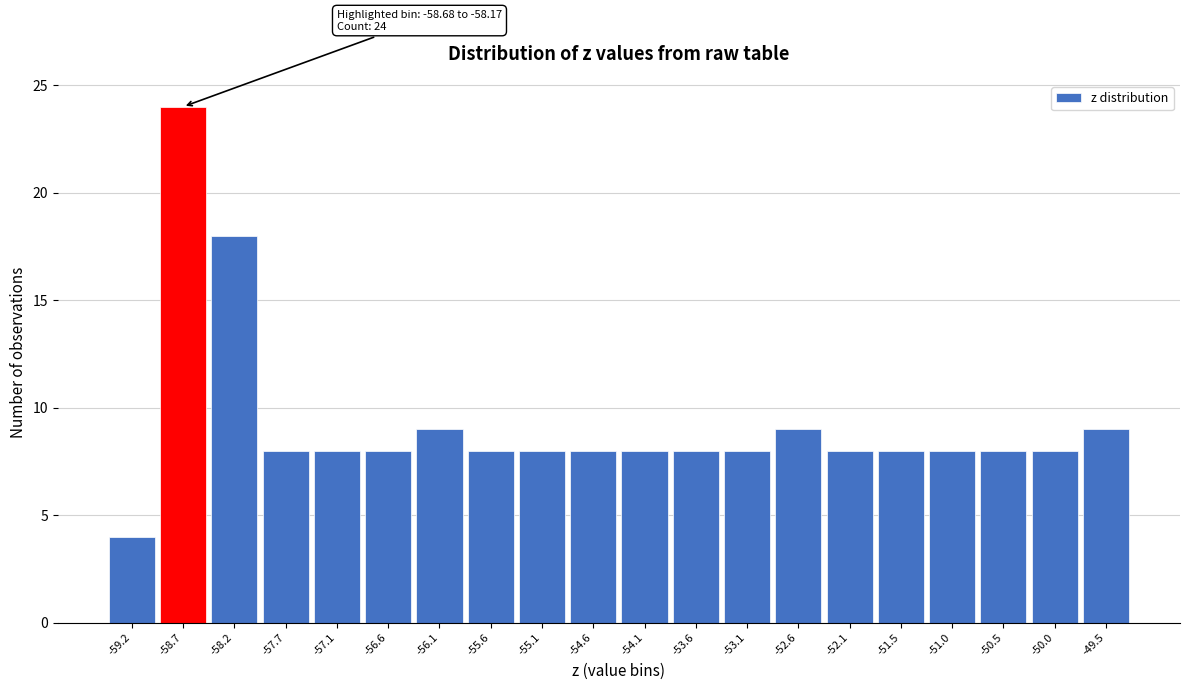

Reading left to right, list all the values displayed in this chart.

-59.2=4	-58.7=24	-58.2=18	-57.7=8	-57.1=8	-56.6=8	-56.1=9	-55.6=8	-55.1=8	-54.6=8	-54.1=8	-53.6=8	-53.1=8	-52.6=9	-52.1=8	-51.5=8	-51.0=8	-50.5=8	-50.0=8	-49.5=9